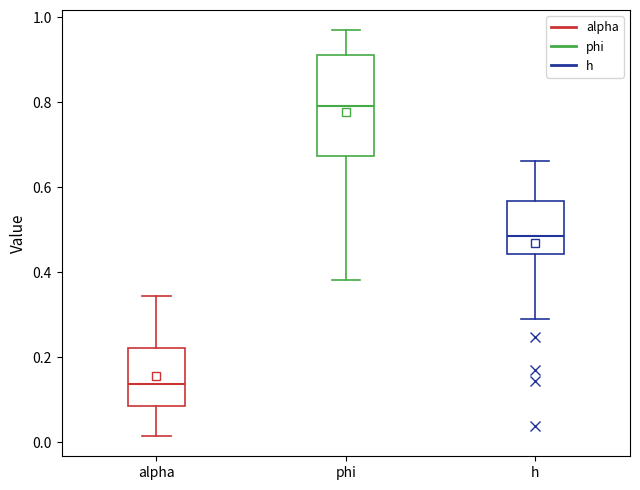

Reading left to right, transcribe this box plot: for each box, give where its median line is, the range the box spans, and where its two whiskers end, as read against the y-axis. The values are not printed on the chart, so give them approximately, as read against the axis.

alpha: median 0.14, box 0.08 to 0.22, whiskers 0.02 to 0.34
phi: median 0.80, box 0.68 to 0.92, whiskers 0.38 to 0.96
h: median 0.48, box 0.44 to 0.56, whiskers 0.28 to 0.66